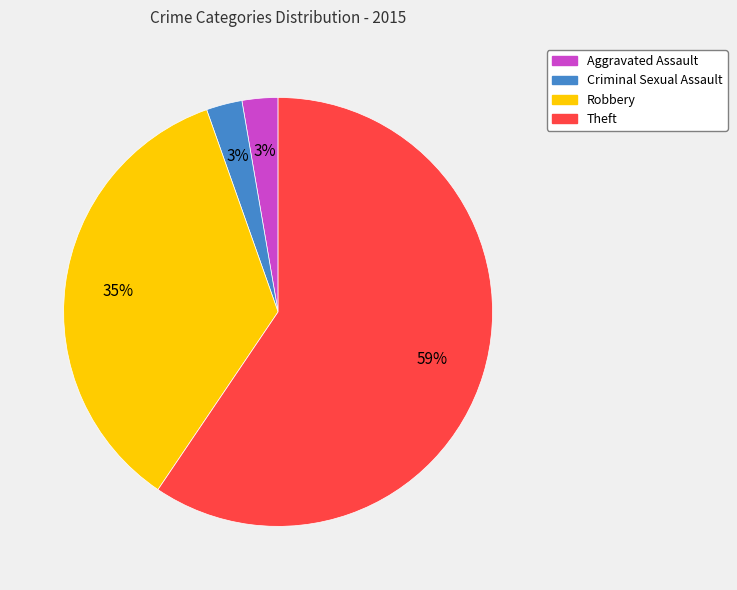

True or false: Robbery accounts for 45% of the total.

False